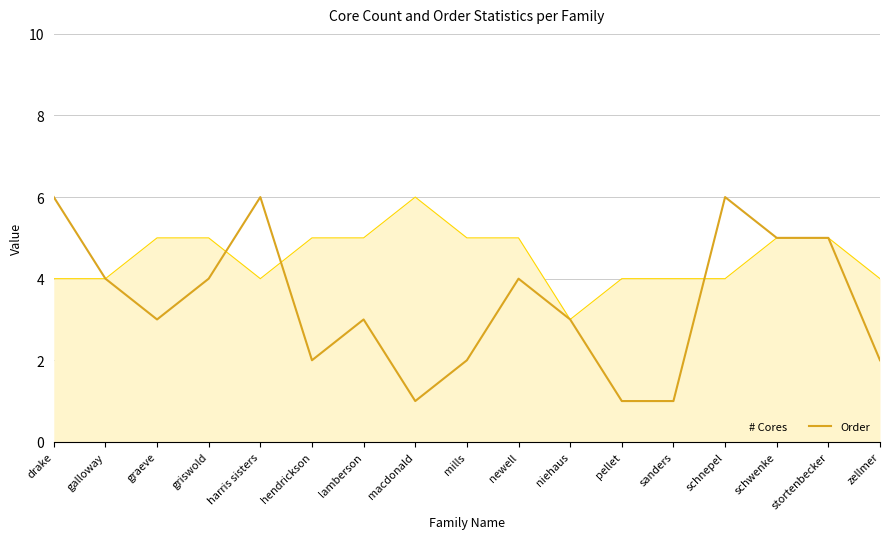

Which series has the widest spread of values?

Order